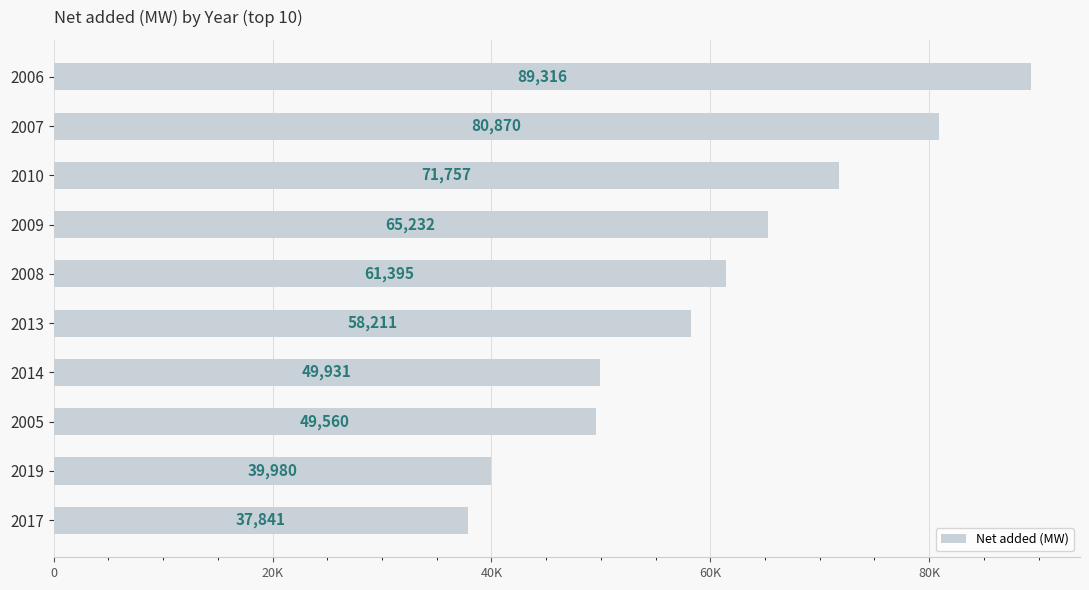

Does the chart contain any negative values?

No